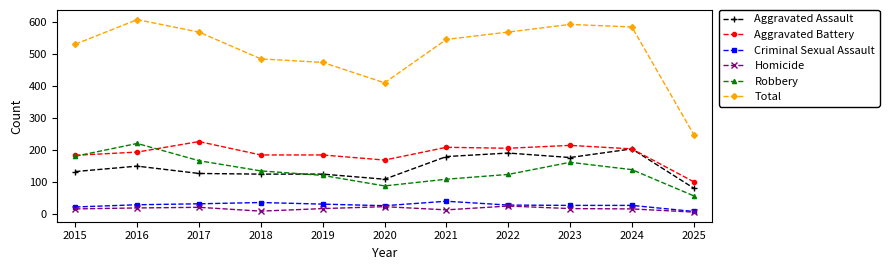

True or false: Total and Aggravated Battery cross at least once.

False